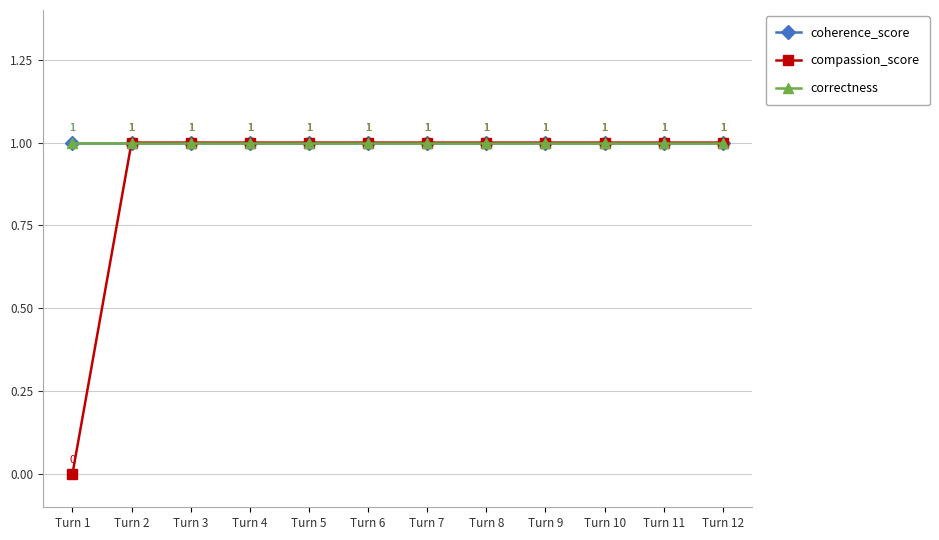

Is this an area chart (filled region under the line)?

No